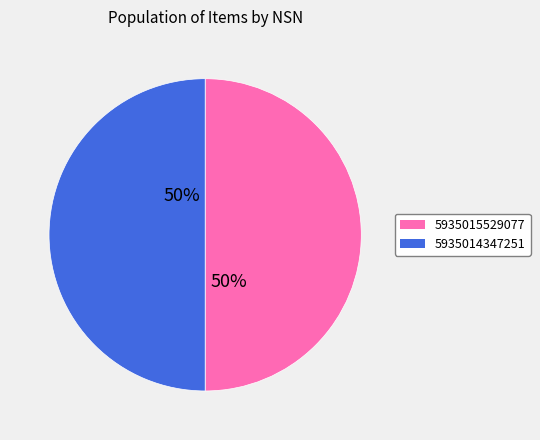

What is the ratio of the value at 5935015529077 to the value at 5935014347251?

1.0